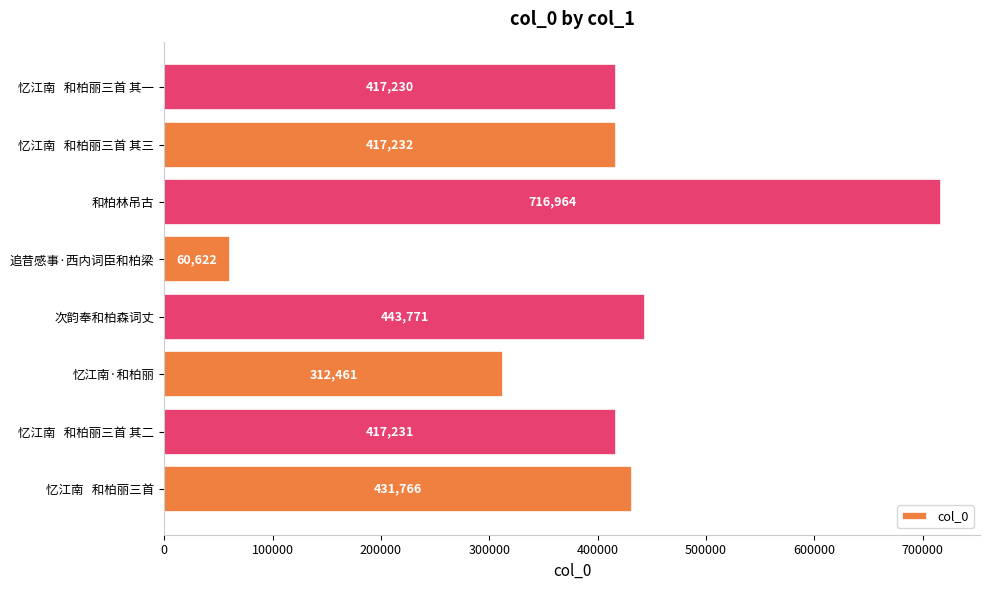

What is the sum of the values at 忆江南   和柏丽三首 其三 and 忆江南   和柏丽三首 其一?

834462